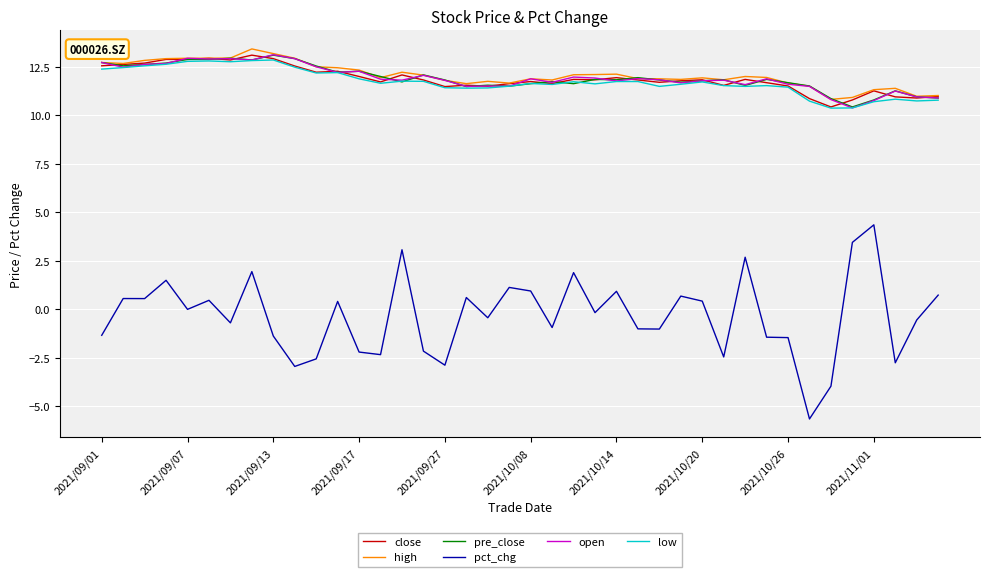

Which series has the largest range (max minus min)?

pct_chg